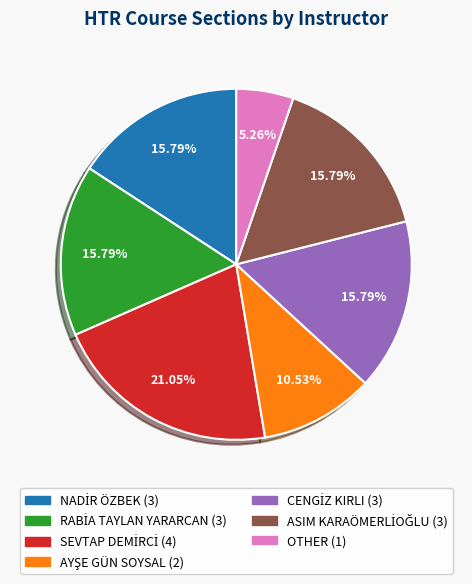

Which slice is the smallest?

OTHER